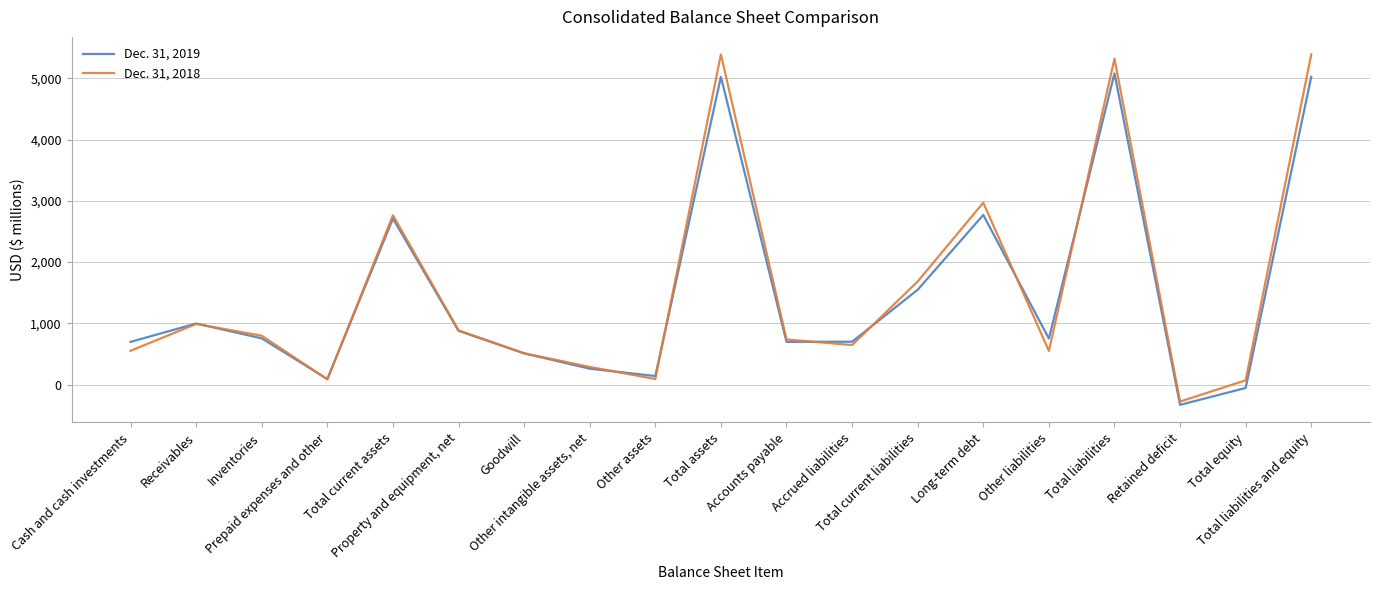

How many values in Dec. 31, 2019 are below zero?

2